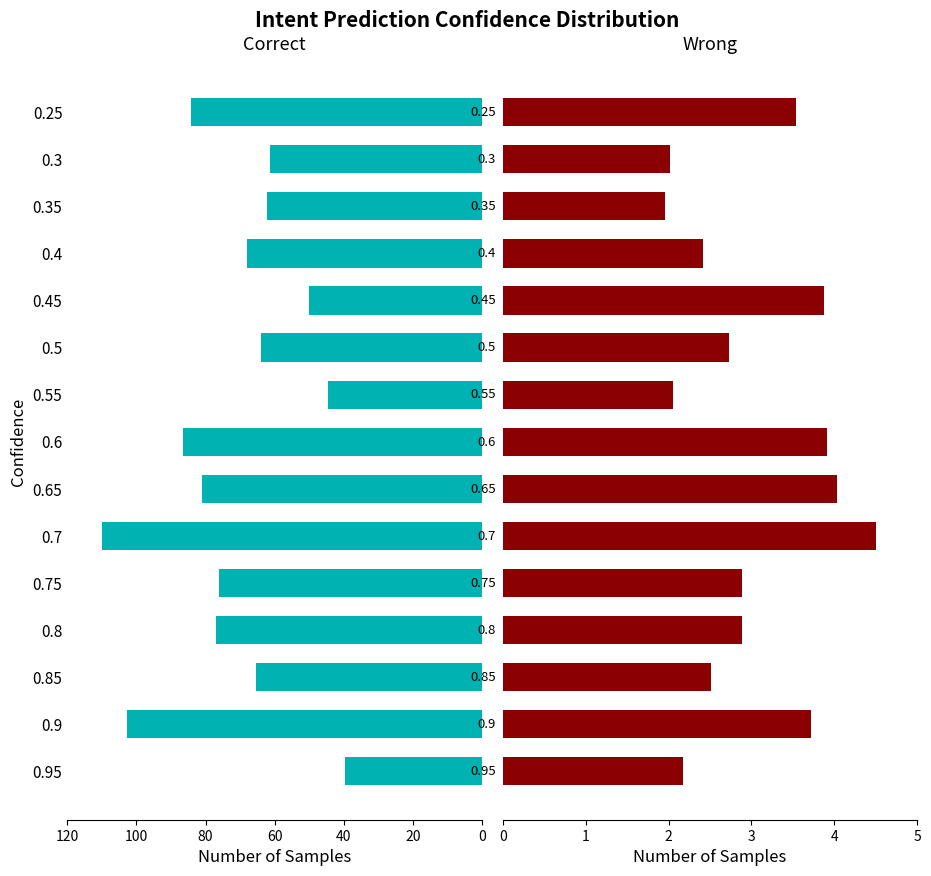

Which series has the largest total across all categories?

Correct